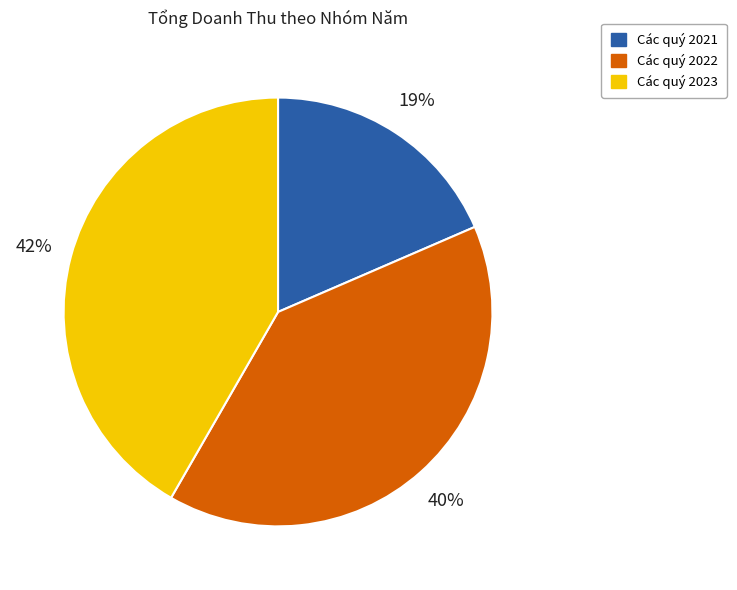

Does Các quý 2021 account for over 50% of the chart?

No